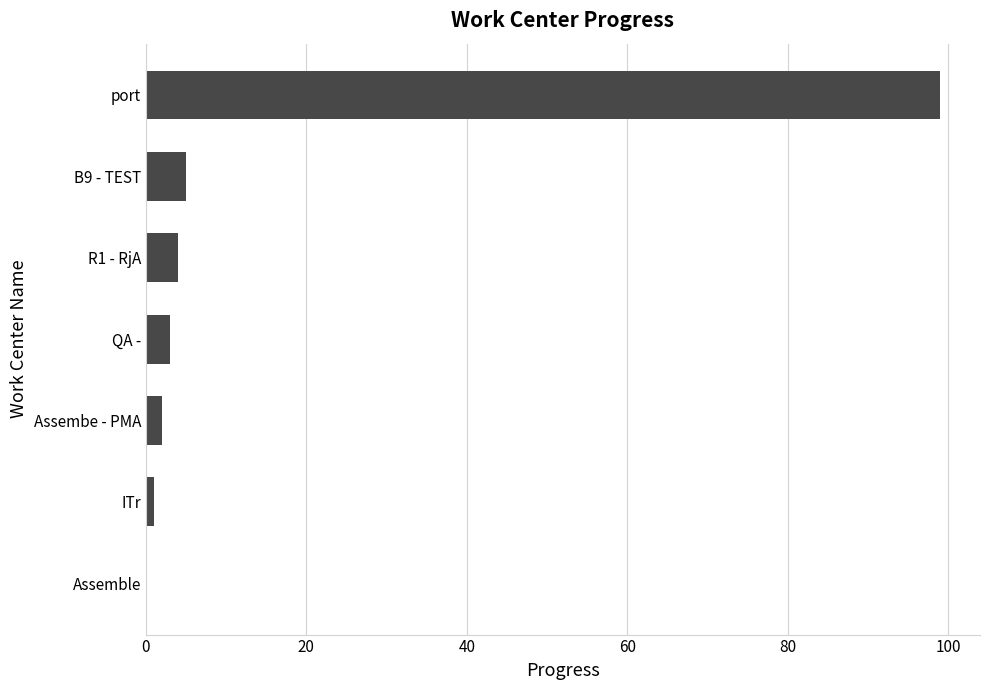

What is the change in value from Assemble to R1 - RjA?

+4